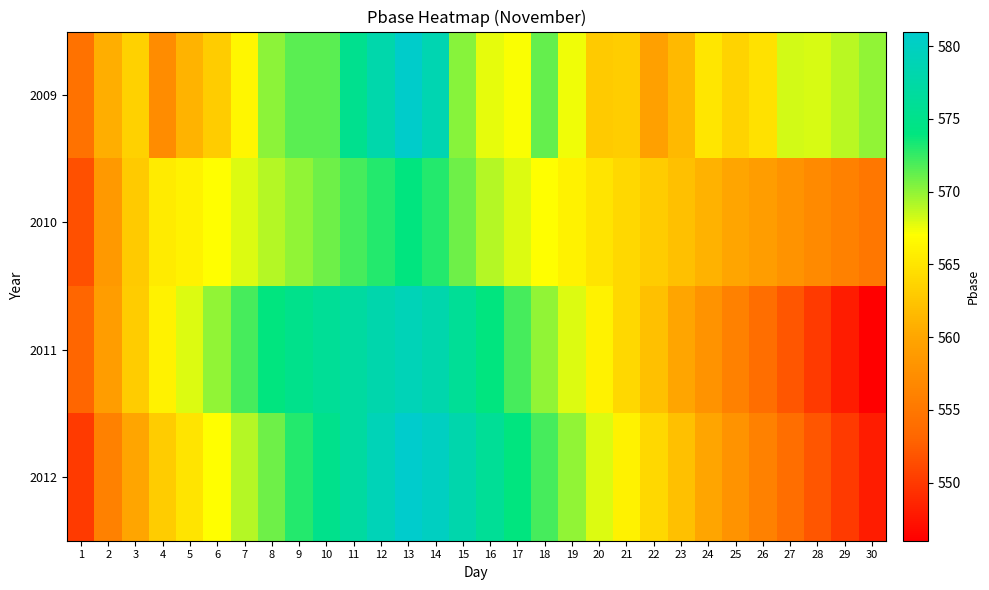

Which series has the largest total across all categories?

2009